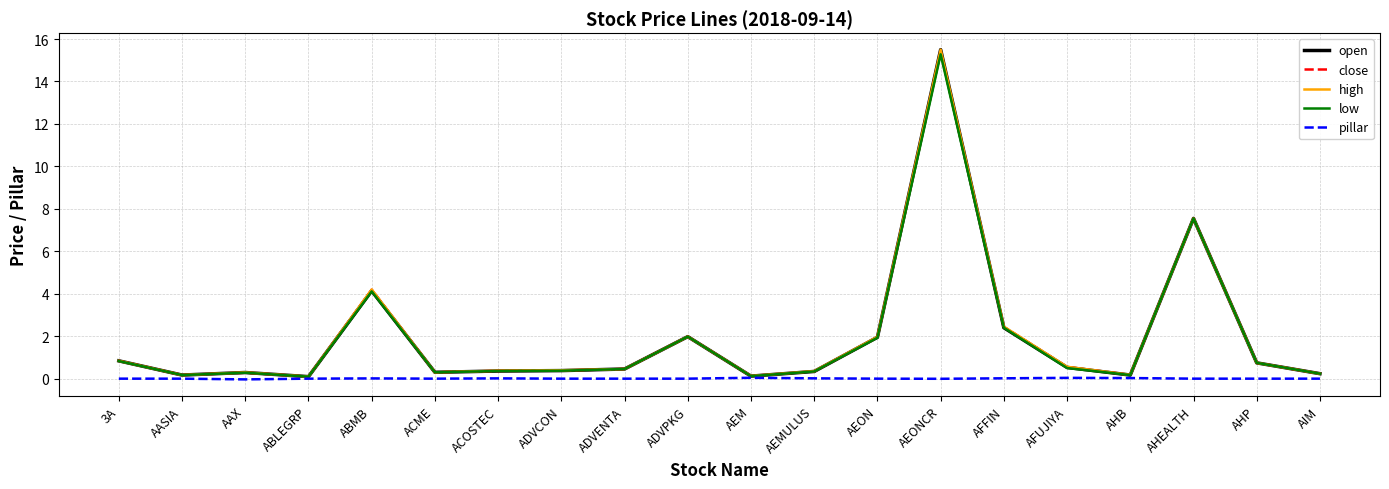

Is it true that close equals 0.4 at ACOSTEC?

True